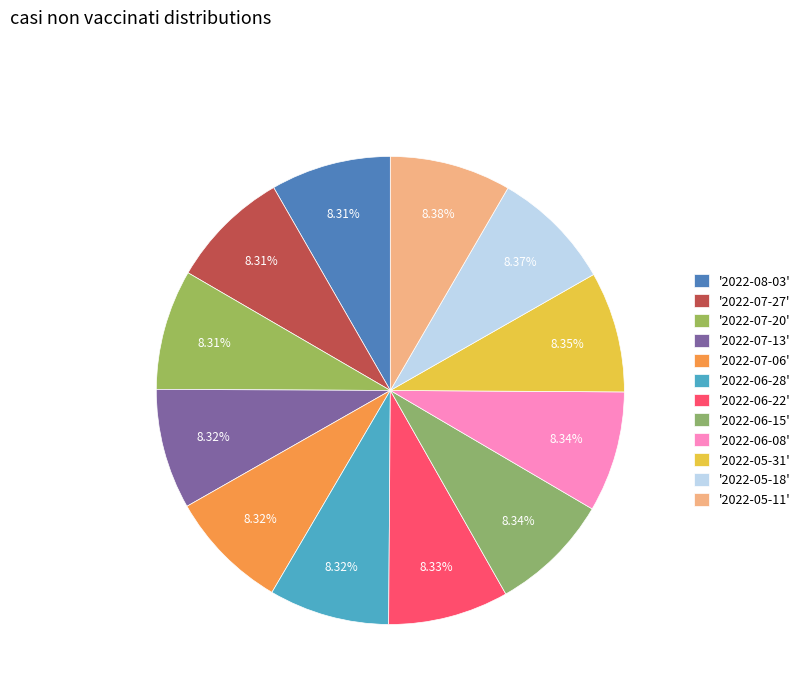

To the nearest percent, what is the average slice percentage?

8%